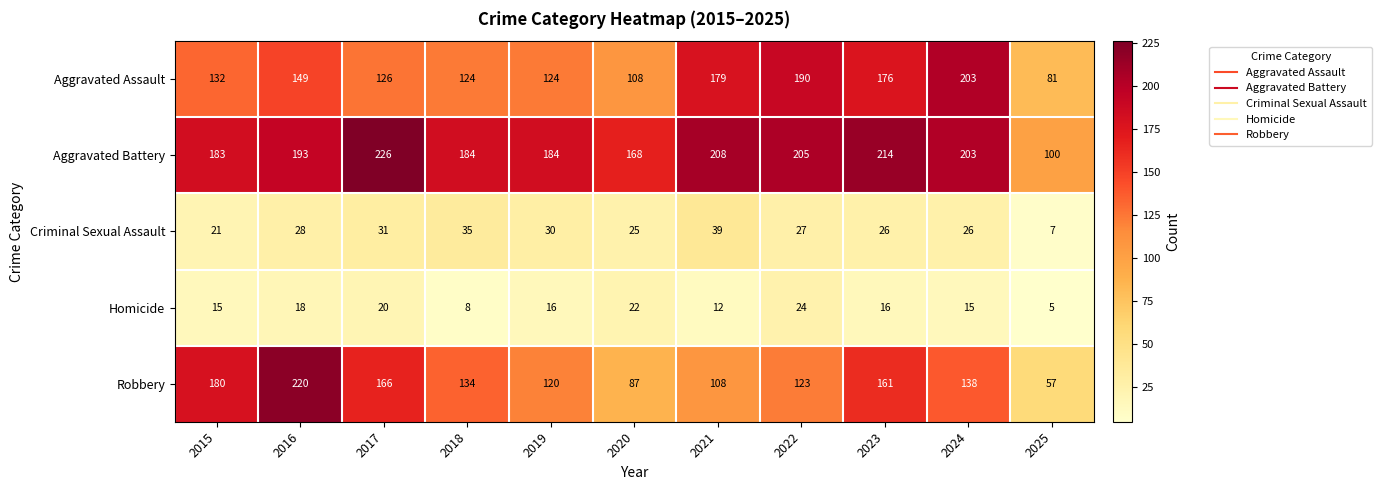

What is the minimum value shown in the chart?

5